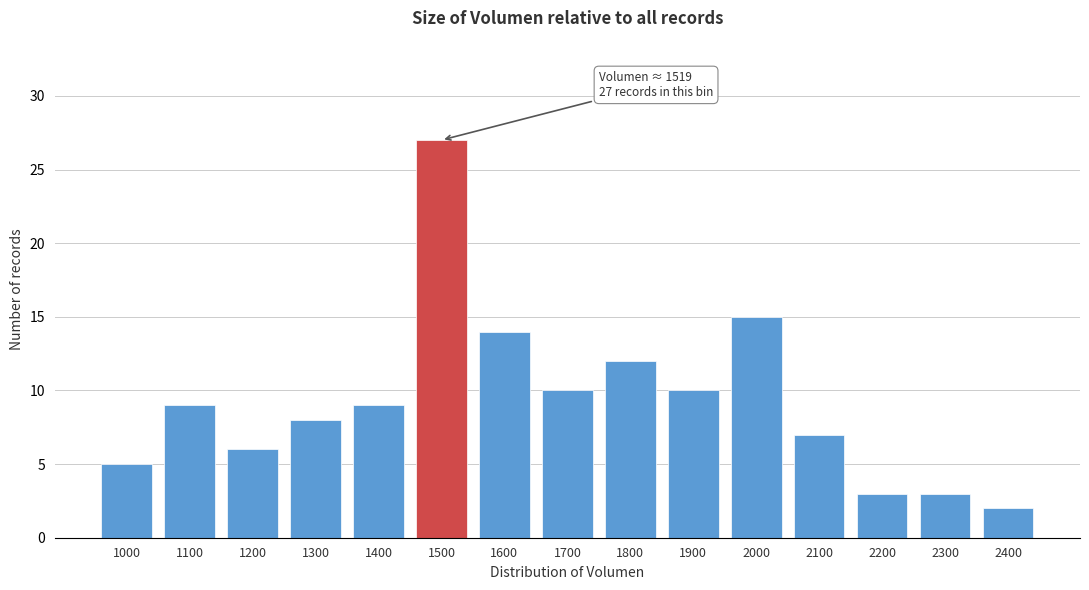

Reading left to right, extract all data points from this chart.

5	9	6	8	9	27	14	10	12	10	15	7	3	3	2